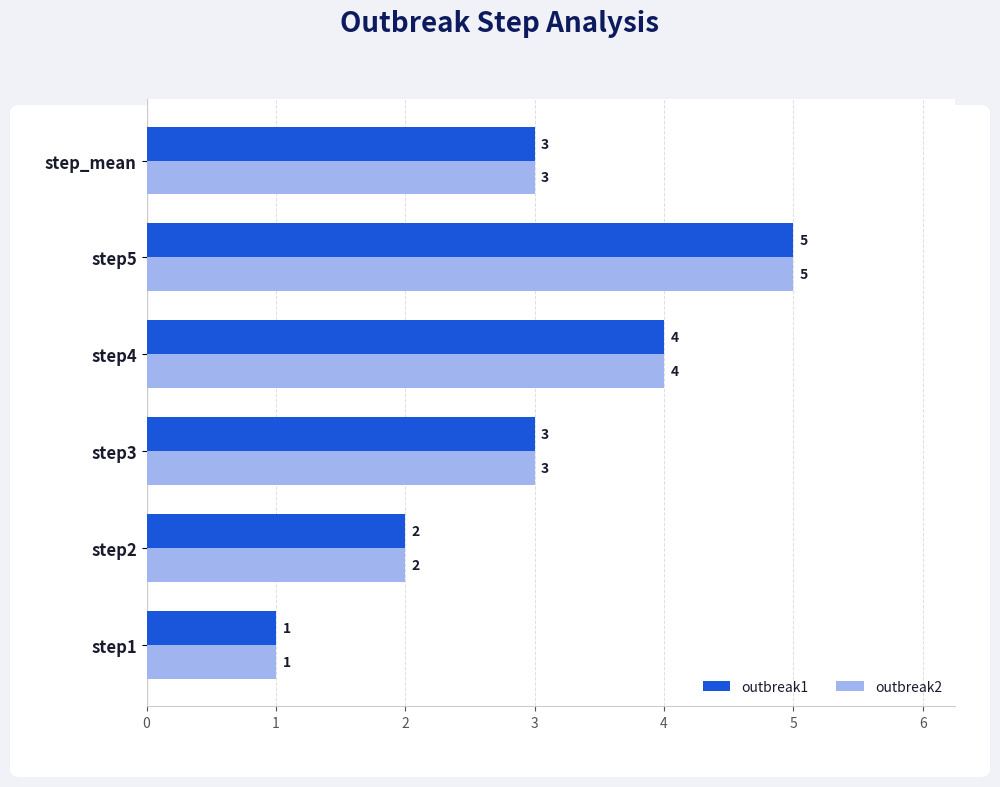

At which category is the sum across all series the highest?

step5